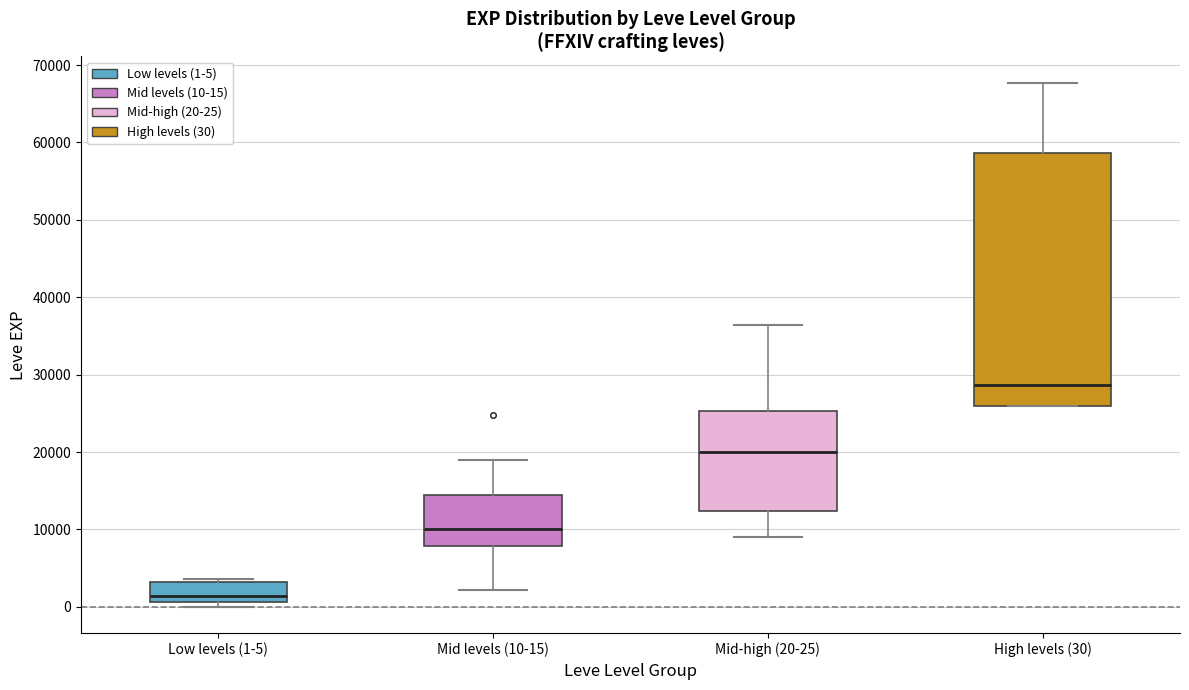

Which box has the highest median line?

High levels (30)